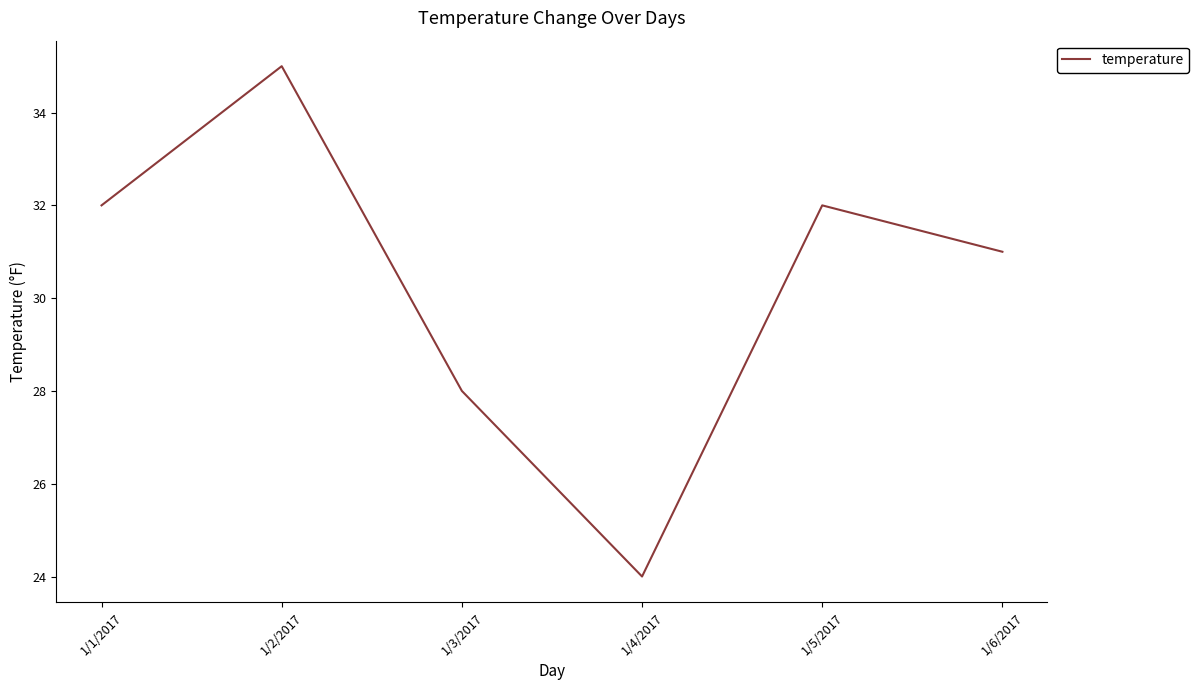

Where is the data nearest to the value 29?

1/3/2017